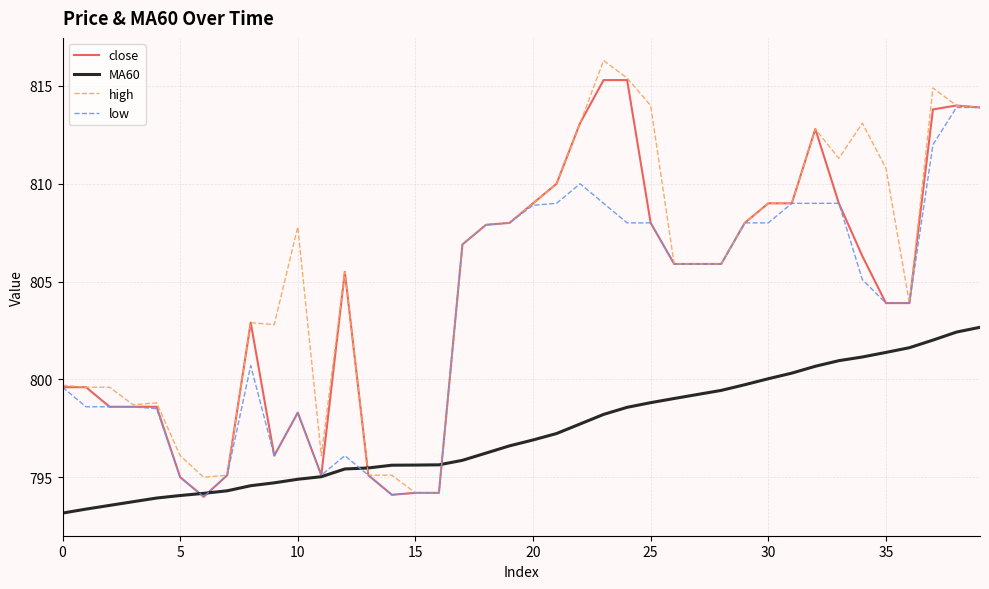

Which series has the largest total across all categories?

high